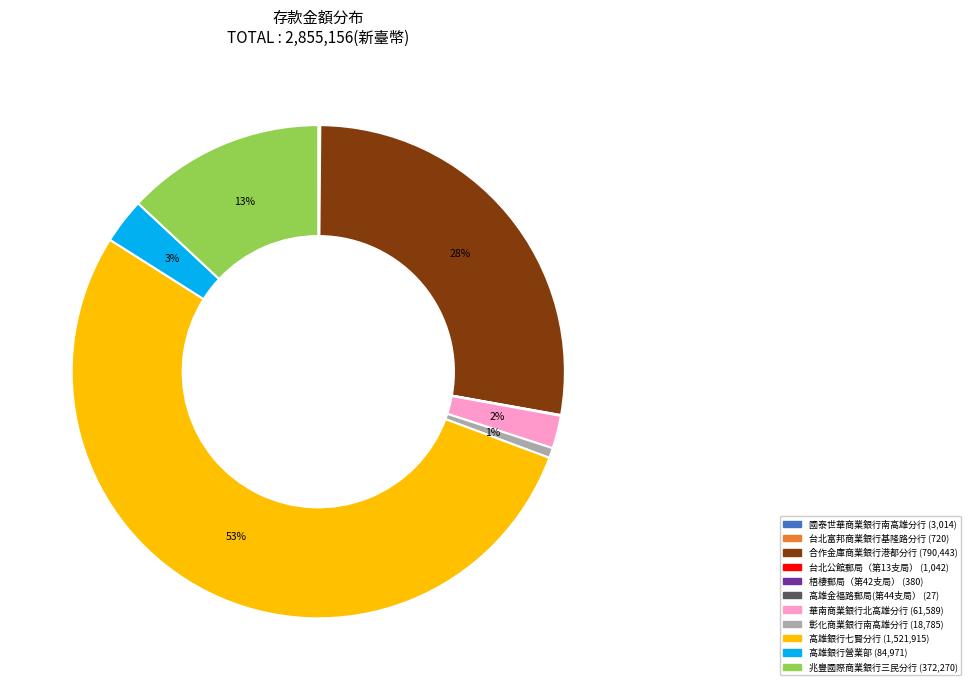

To the nearest percent, what is the difference between the largest and smallest slice percentages?

53%